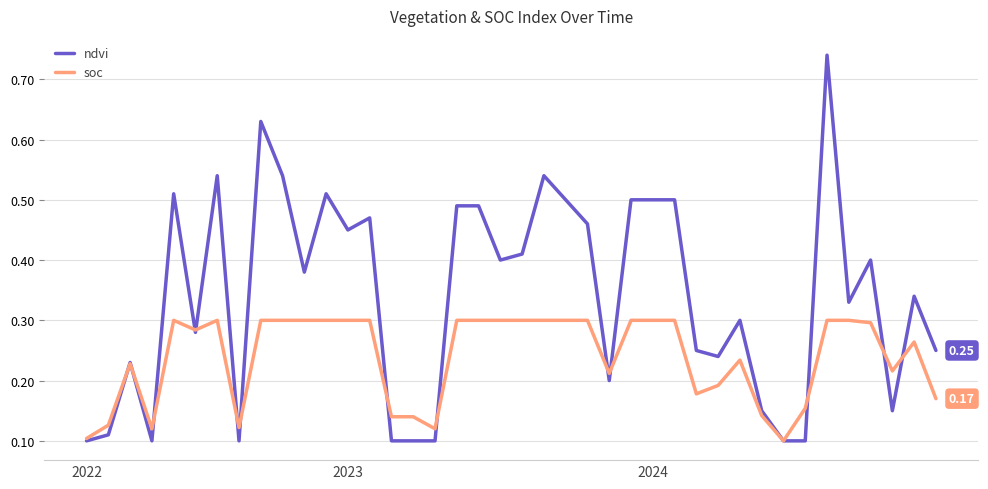

What are all the series names shown in the legend?

ndvi, soc